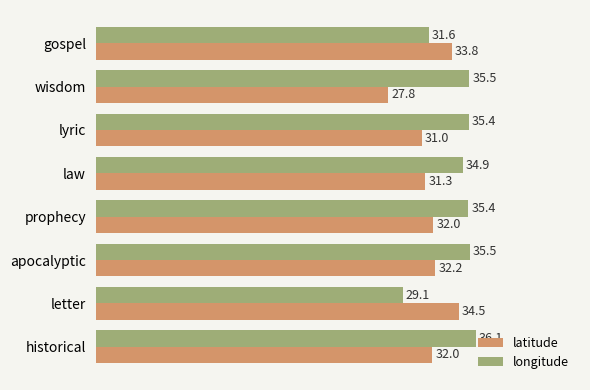

Is the value of latitude at historical greater than the value of longitude at letter?

Yes